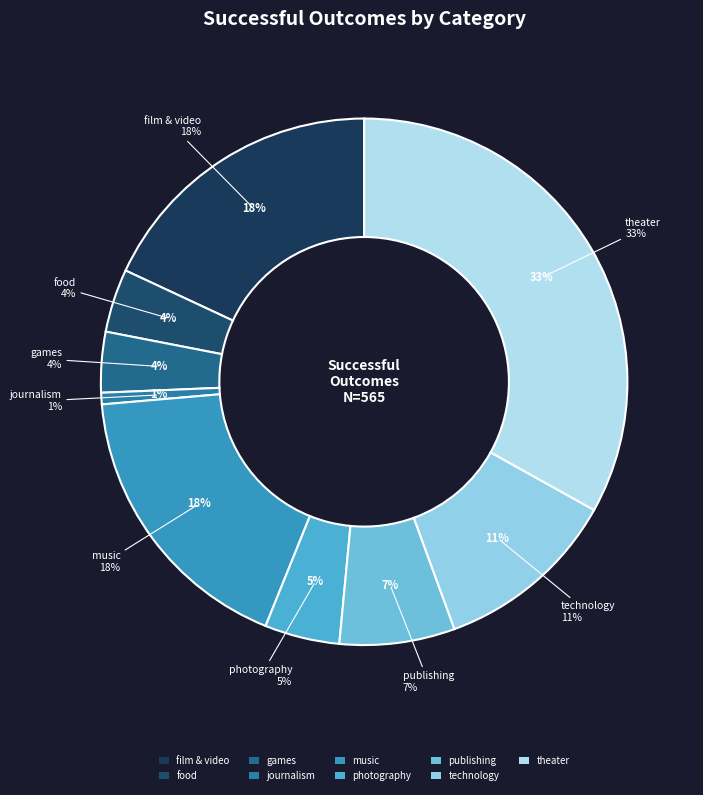

To the nearest percent, what is the difference between the largest and smallest slice percentages?

32%